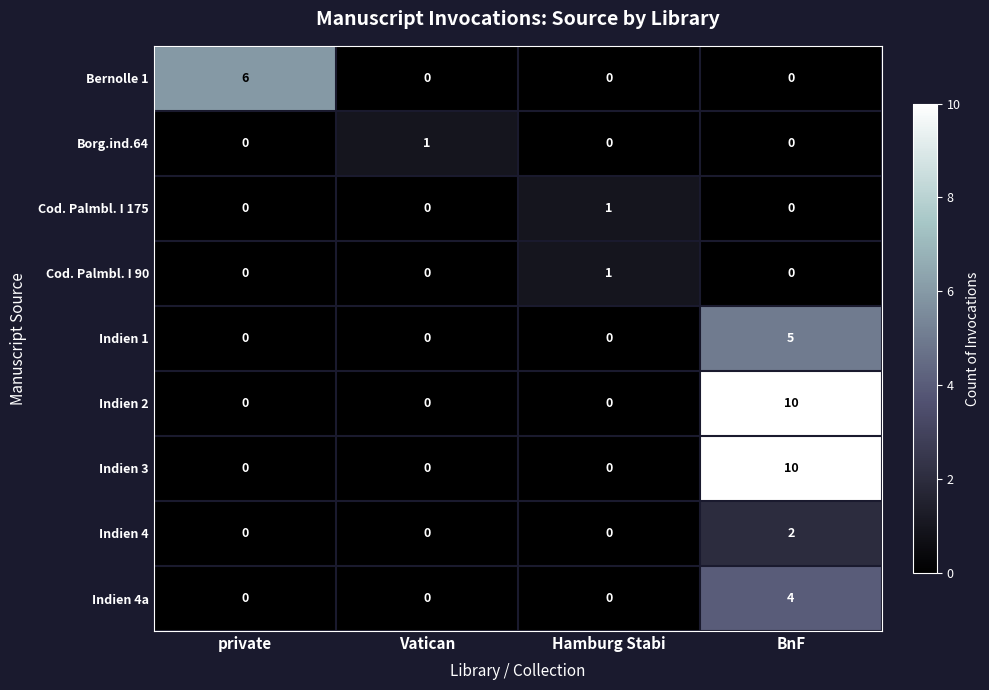

What is the total value across all series at private?

6